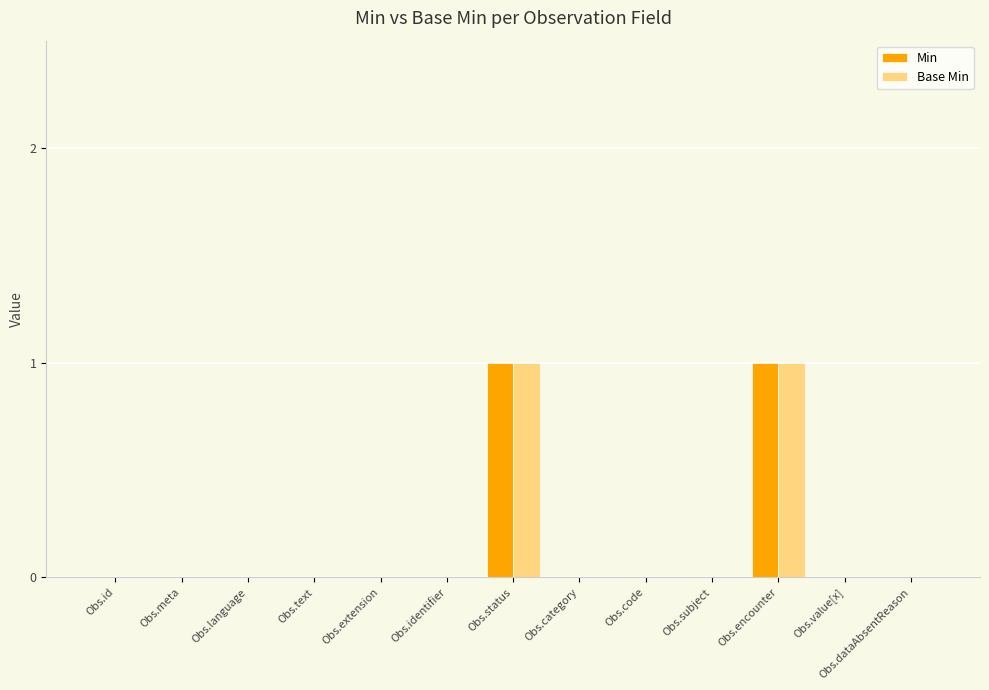

Does the chart contain stacked bars?

No